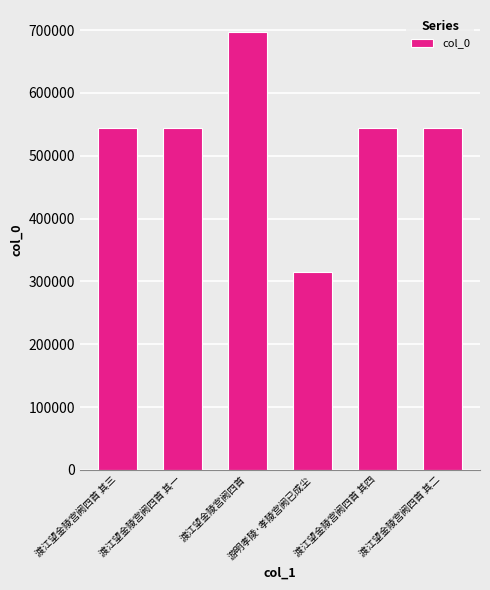

How many series are shown in this chart?

1